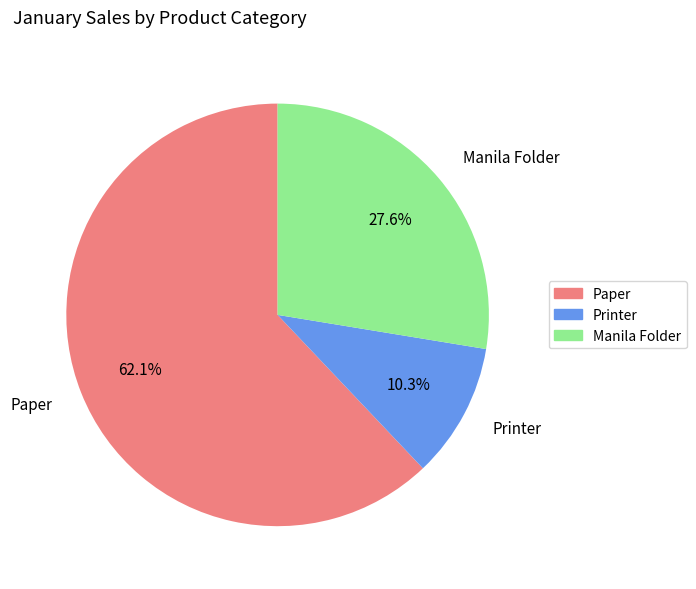

What is the smallest slice in the pie chart?

Printer